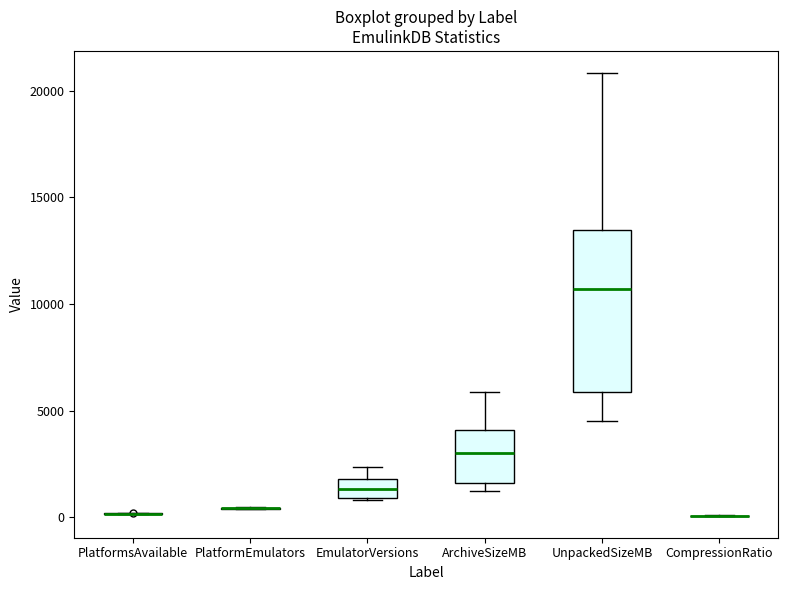

Reading left to right, read every box against the y-axis: the position of its median line, the range the box covers, and the ends of its whiskers. The values are not printed on the chart, so give them approximately, as read against the axis.

PlatformsAvailable: box collapsed to a line at 0, whiskers 0 to 0
PlatformEmulators: box collapsed to a line at 500, whiskers 500 to 500
EmulatorVersions: median 1500, box 1000 to 2000, whiskers 1000 to 2500
ArchiveSizeMB: median 3000, box 1500 to 4000, whiskers 1000 to 6000
UnpackedSizeMB: median 10500, box 6000 to 13500, whiskers 4500 to 21000
CompressionRatio: box collapsed to a line at 0, whiskers 0 to 0